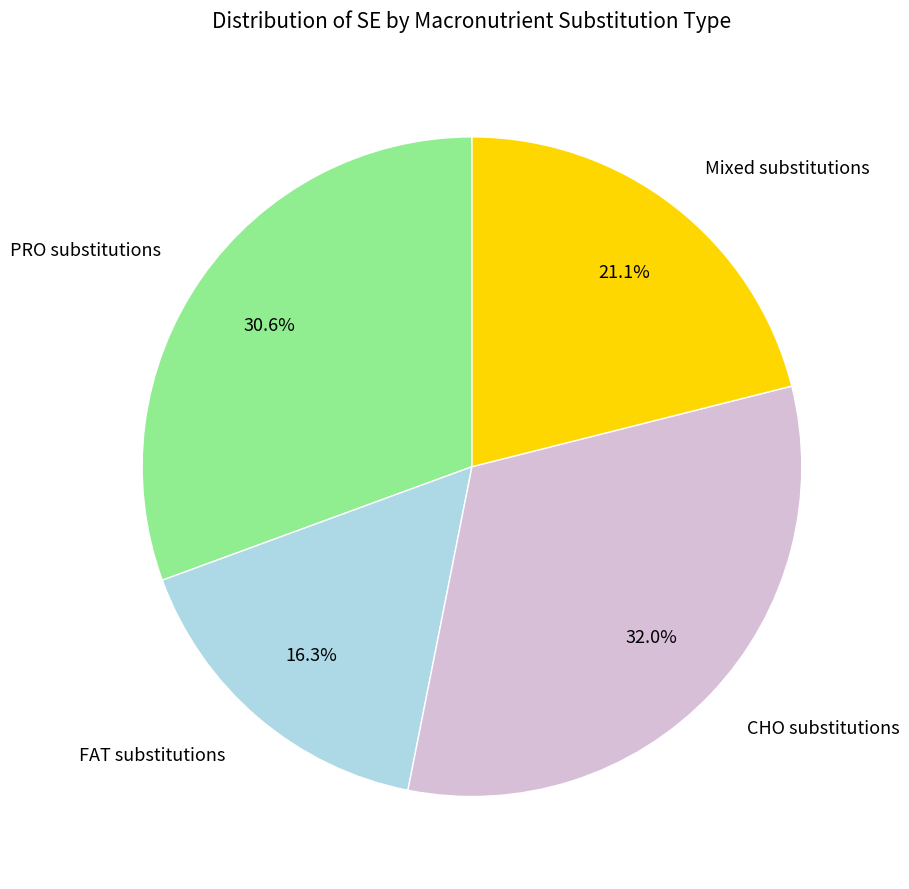

What is the ratio of the value at CHO substitutions to the value at FAT substitutions?

2.0